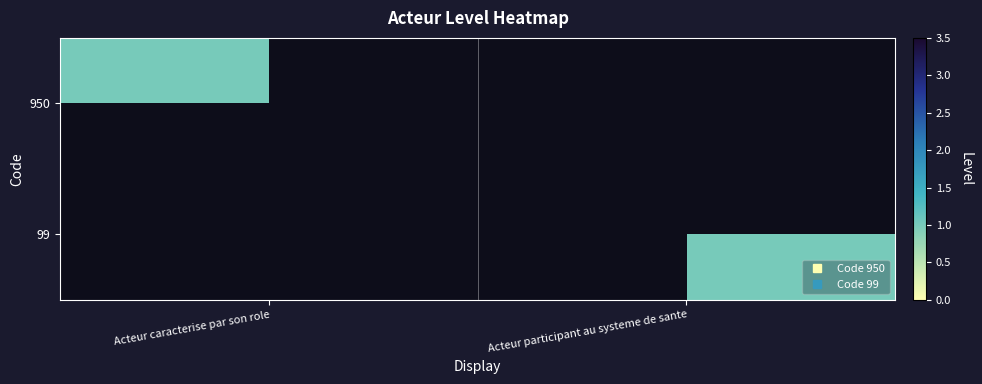

At which label is 950 closest to 0?

Acteur participant au systeme de sante